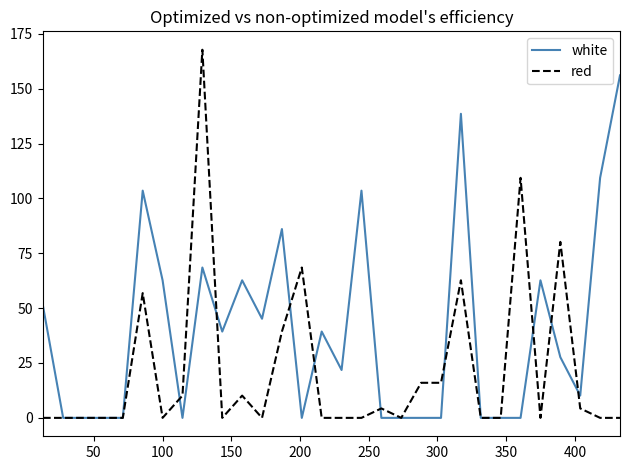

List the series in order of their overall mean, lowest first.

red, white